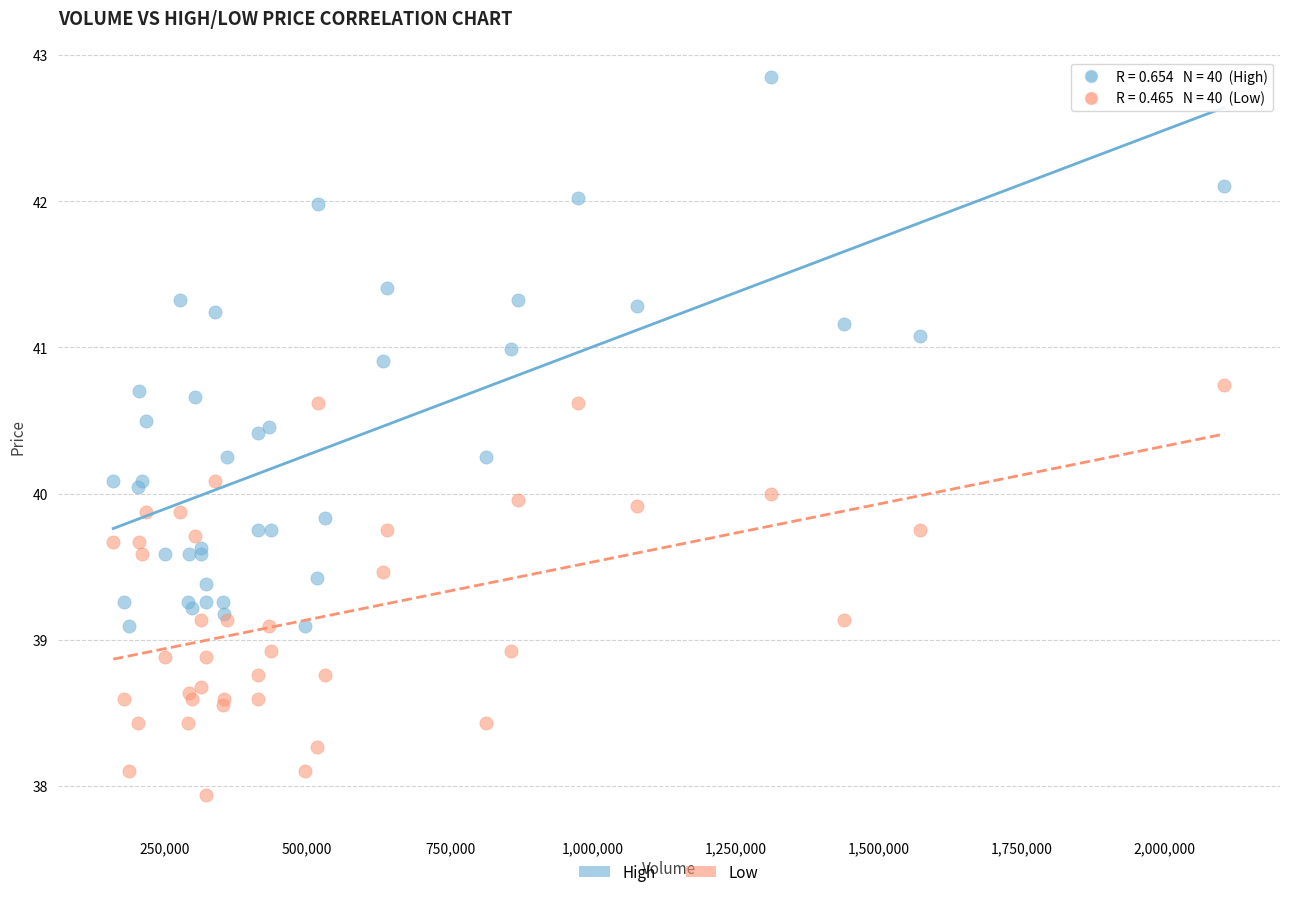

Which series reaches the minimum Y coordinate?

Low